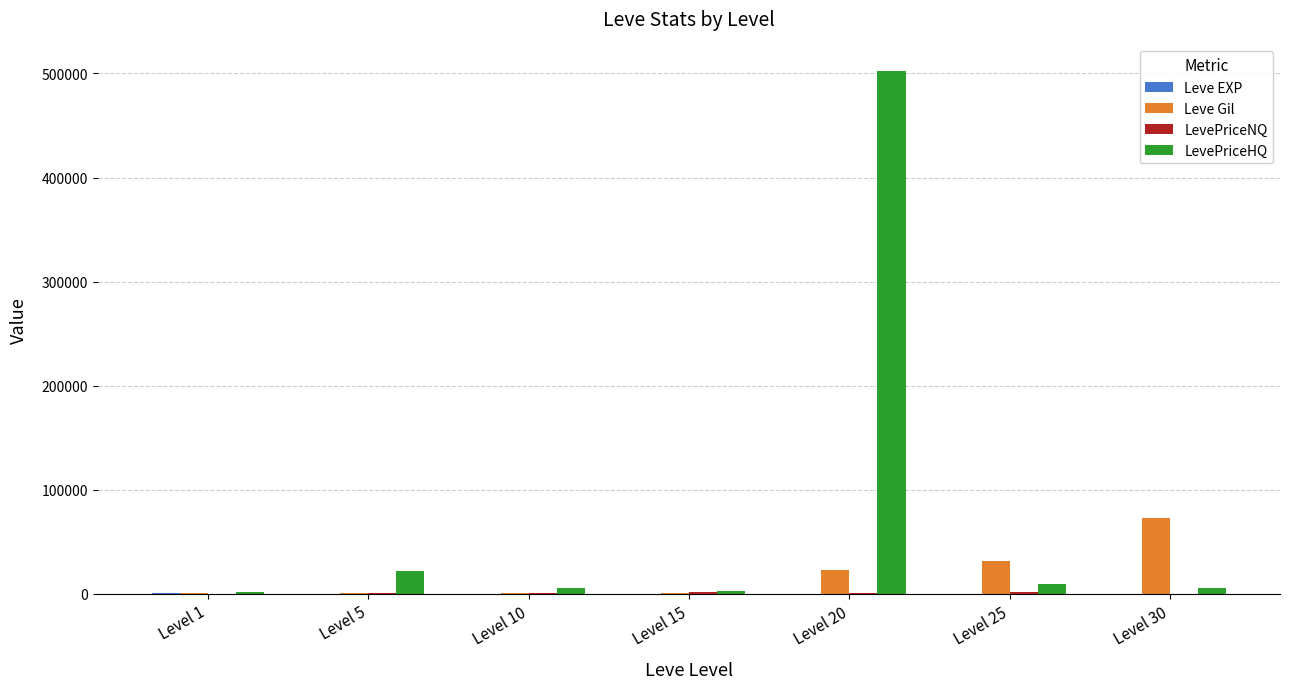

Which category has the highest value in the Leve Gil series?

Level 30